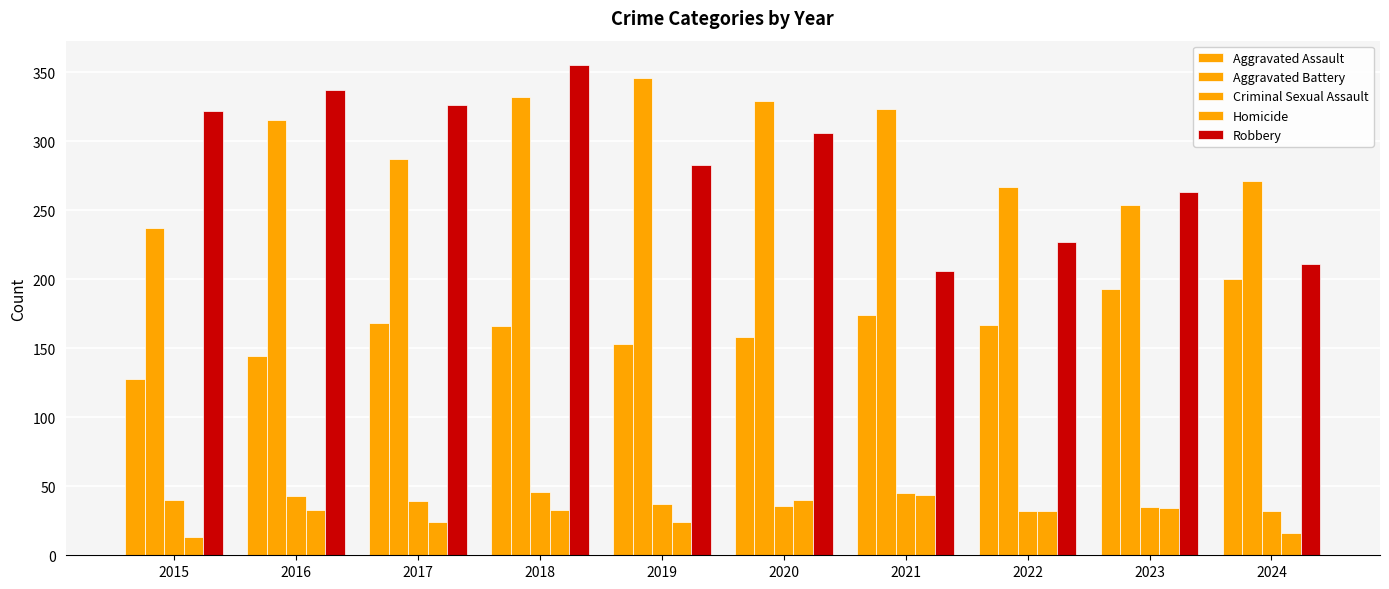

List the series in order of their peak value, lowest first.

Homicide, Criminal Sexual Assault, Aggravated Assault, Aggravated Battery, Robbery